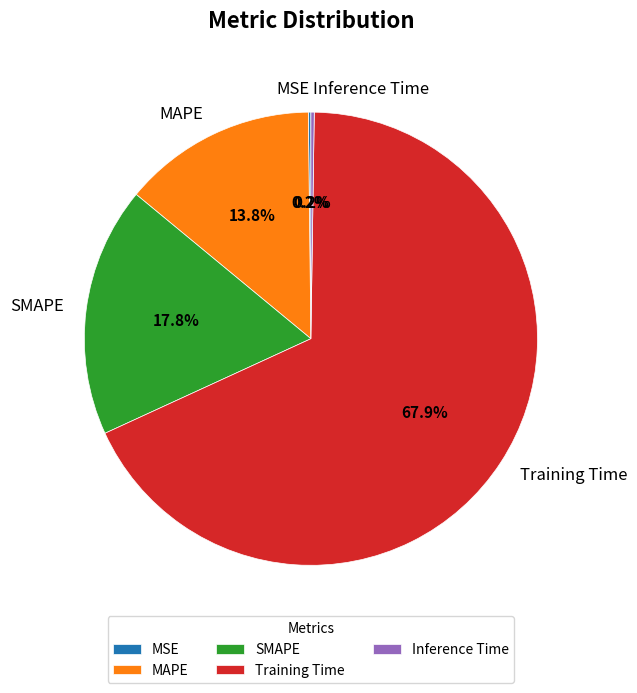

Which has a higher value, Training Time or MAPE?

Training Time